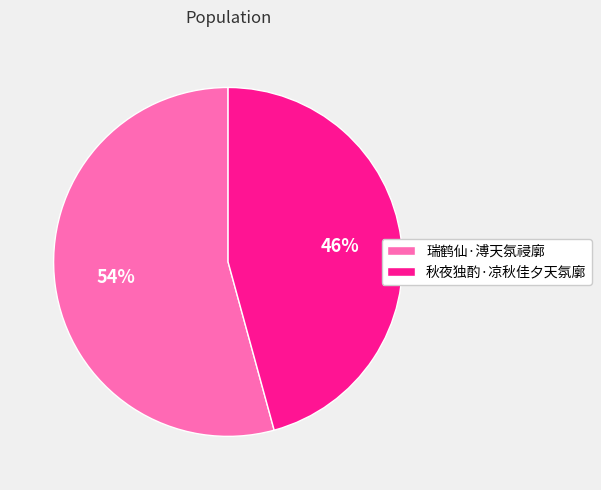

Does 秋夜独酌·凉秋佳夕天氛廓 account for over 50% of the chart?

No